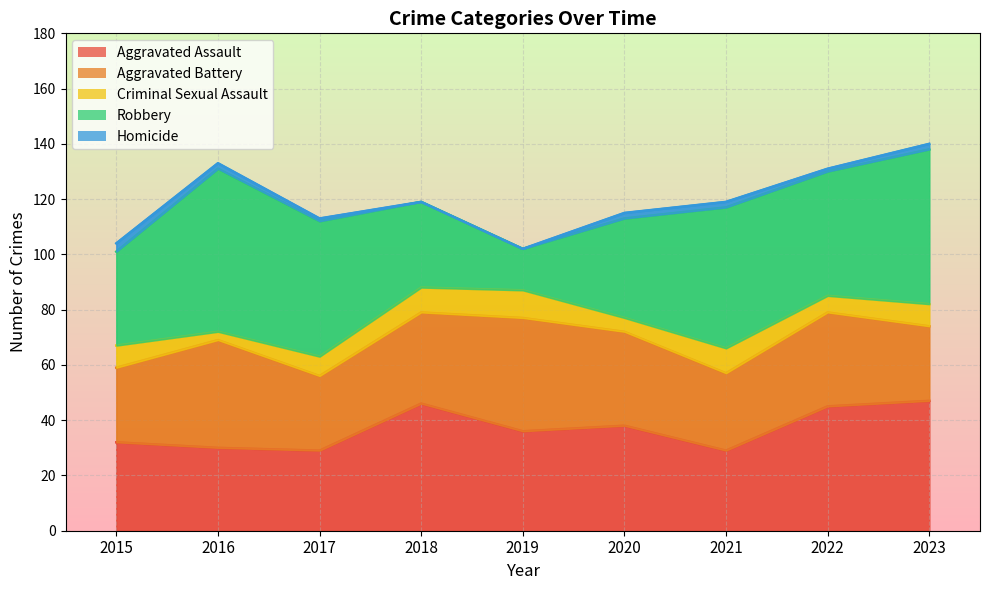

Which series has the largest range (max minus min)?

Robbery